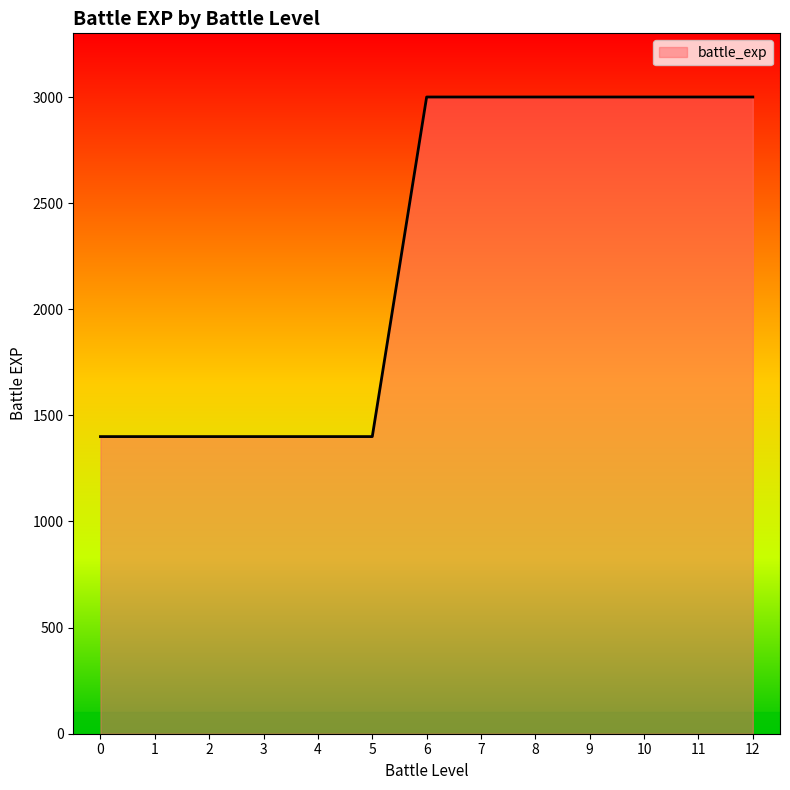

True or false: the data shows 4955 at 6.

False